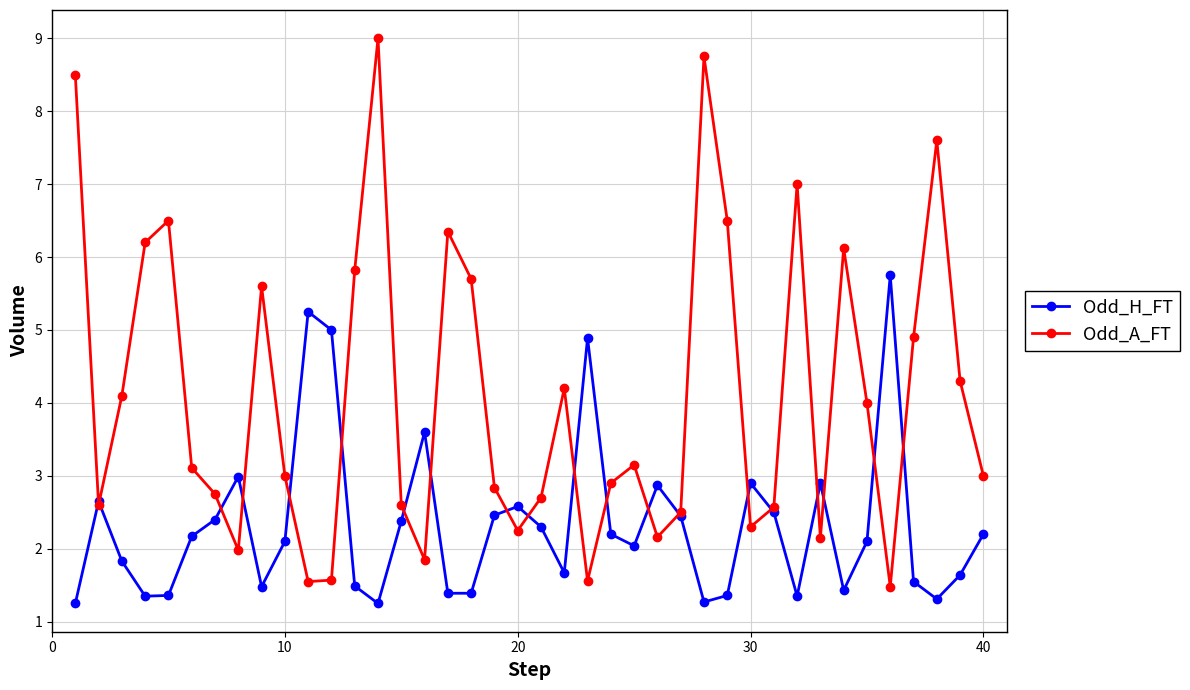

Which series has the largest range (max minus min)?

Odd_A_FT